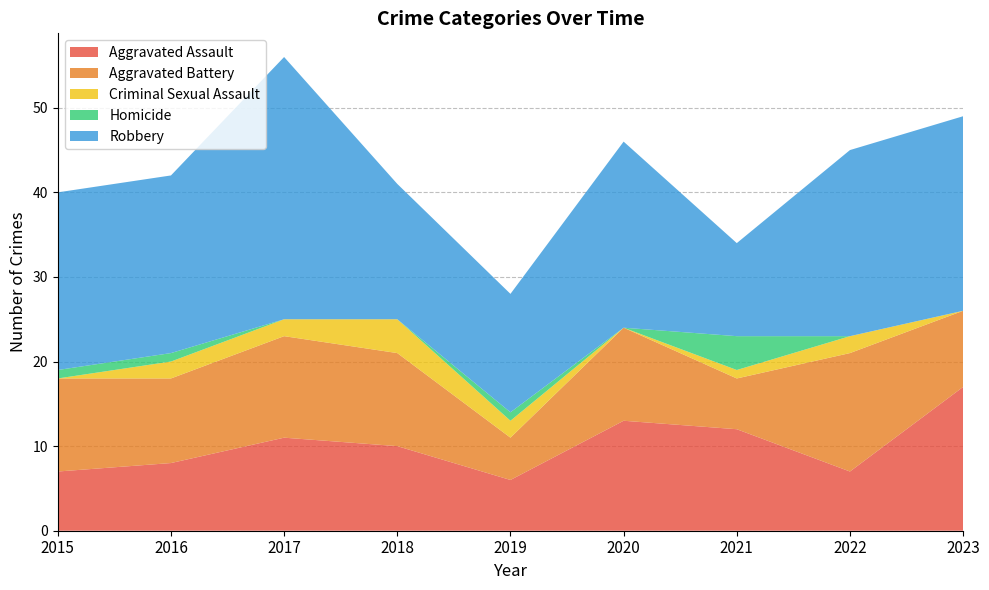

Reading left to right, extract all data points from this chart.

Aggravated Assault: 2015=7	2016=8	2017=11	2018=10	2019=6	2020=13	2021=12	2022=7	2023=17
Aggravated Battery: 2015=11	2016=10	2017=12	2018=11	2019=5	2020=11	2021=6	2022=14	2023=9
Criminal Sexual Assault: 2015=0	2016=2	2017=2	2018=4	2019=2	2020=0	2021=1	2022=2	2023=0
Homicide: 2015=1	2016=1	2017=0	2018=0	2019=1	2020=0	2021=4	2022=0	2023=0
Robbery: 2015=21	2016=21	2017=31	2018=16	2019=14	2020=22	2021=11	2022=22	2023=23